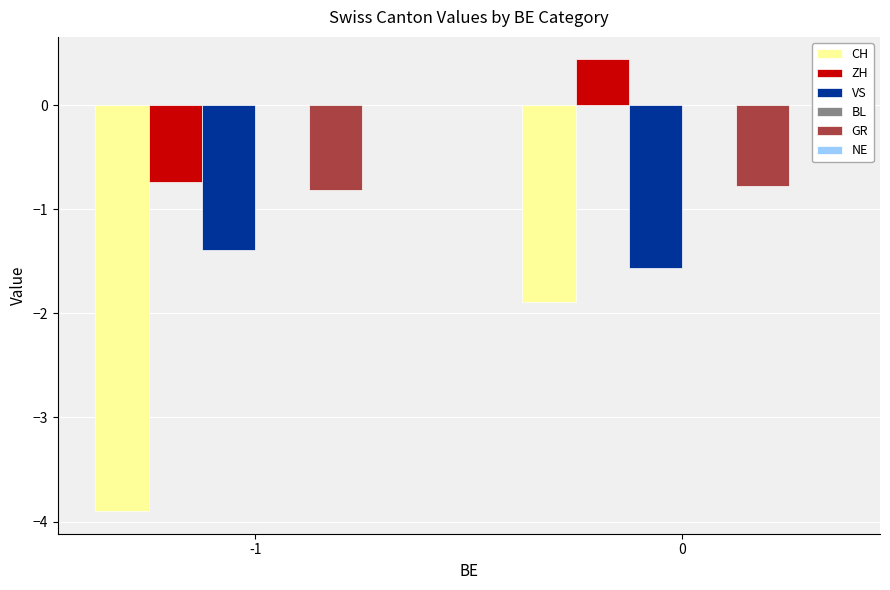

What is the average value of the CH series?

-2.9